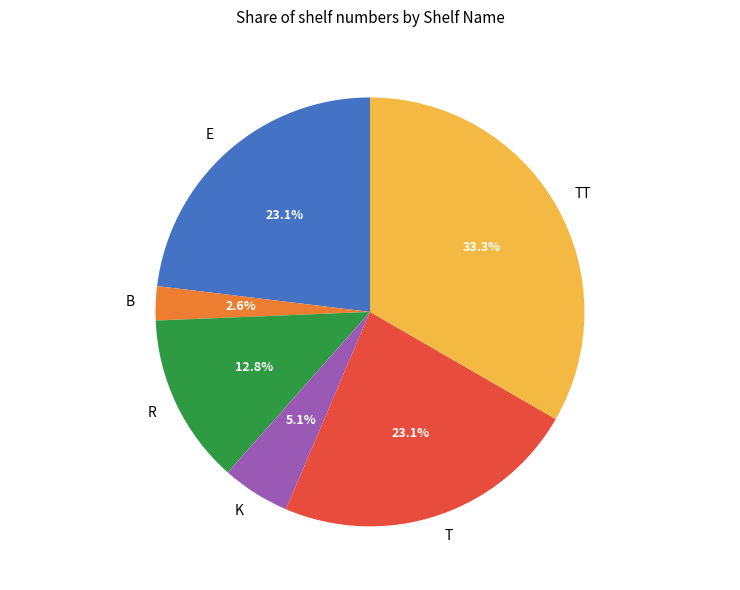

True or false: TT accounts for 45% of the total.

False